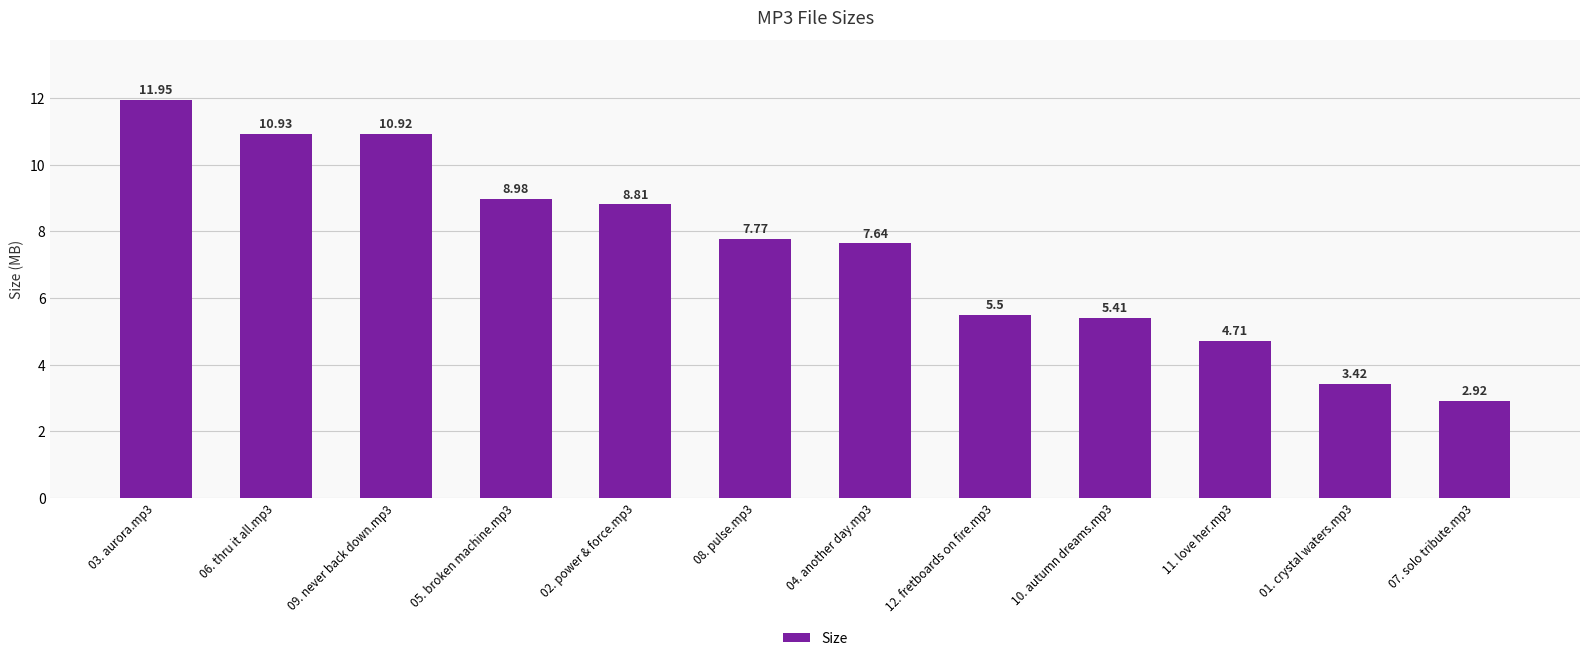

List the labels in order of value, smallest first.

07. solo tribute.mp3, 01. crystal waters.mp3, 11. love her.mp3, 10. autumn dreams.mp3, 12. fretboards on fire.mp3, 04. another day.mp3, 08. pulse.mp3, 02. power & force.mp3, 05. broken machine.mp3, 09. never back down.mp3, 06. thru it all.mp3, 03. aurora.mp3